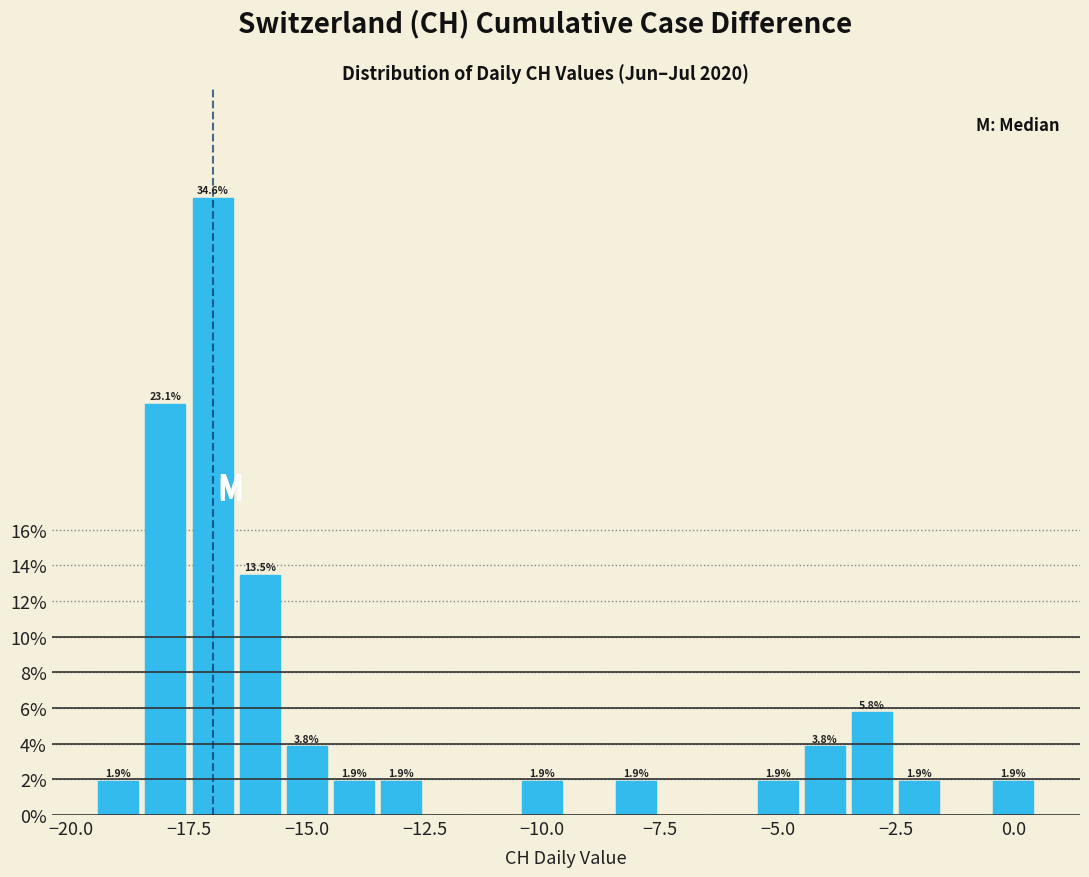

Around what value on the x-axis is the tallest bar? Give the approximate position of its centre, as read against the axis.

-17.0